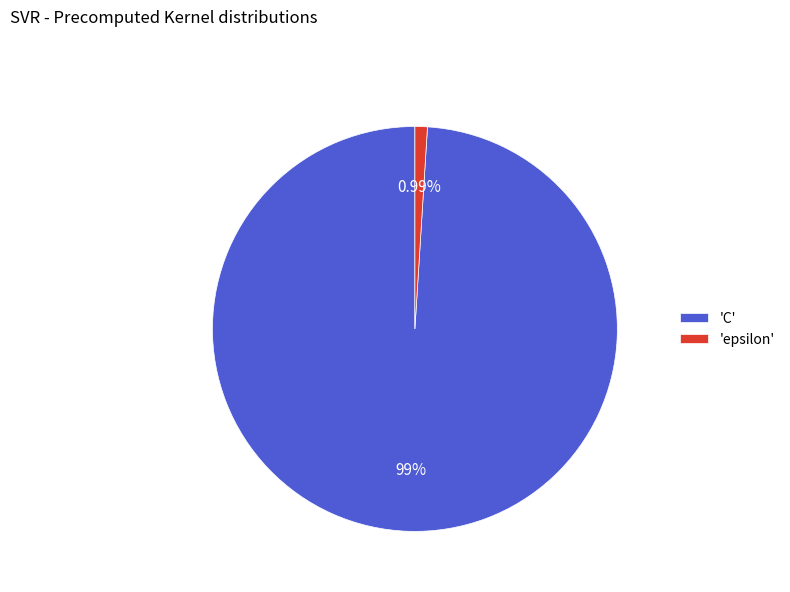

Rank the categories by value from lowest to highest.

'epsilon', 'C'